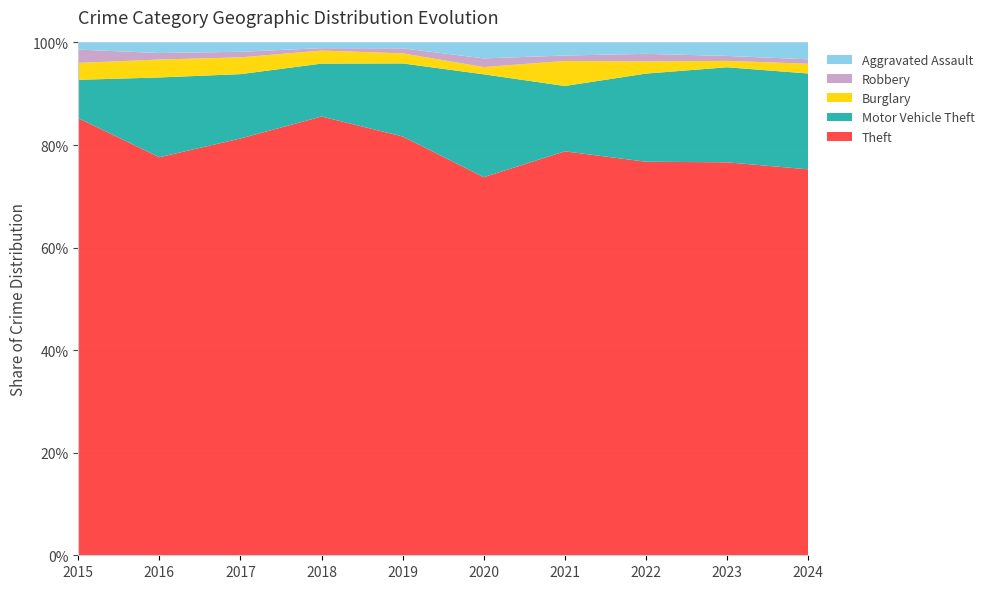

Reading right to left, what are all the values shown in this chart?

Theft: 2024=435	2023=554	2022=518	2021=371	2020=261	2019=499	2018=539	2017=447	2016=489	2015=491
Motor Vehicle Theft: 2024=108	2023=134	2022=116	2021=60	2020=71	2019=87	2018=65	2017=69	2016=98	2015=43
Burglary: 2024=11	2023=9	2022=16	2021=23	2020=5	2019=12	2018=16	2017=18	2016=22	2015=19
Robbery: 2024=5	2023=7	2022=10	2021=5	2020=6	2019=6	2018=3	2017=6	2016=8	2015=15
Aggravated Assault: 2024=19	2023=19	2022=15	2021=12	2020=11	2019=7	2018=7	2017=10	2016=13	2015=8